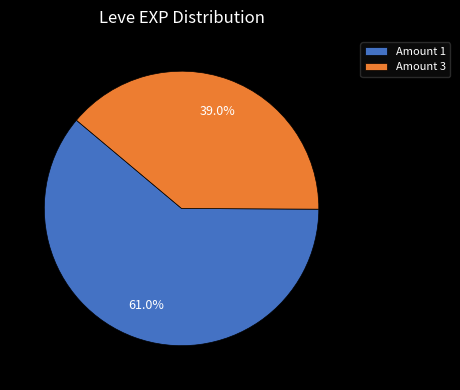

What is the total percentage of Amount 1 and Amount 3?

100.0%